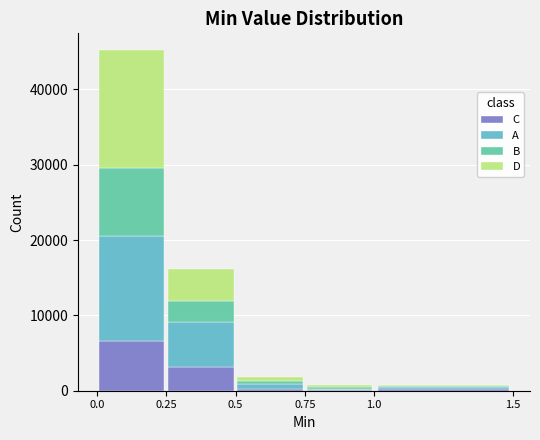

Reading left to right, transcribe this chart: for each stacked bar, give the range it covers on the x-axis and its total height. The values are not printed on the chart, so give them approximately, as read against the axis.

0.0 to 0.25: 45000
0.25 to 0.5: 16000
0.5 to 0.75: 2000
0.75 to 1.0: under 1000
1.0 to 1.5: under 1000